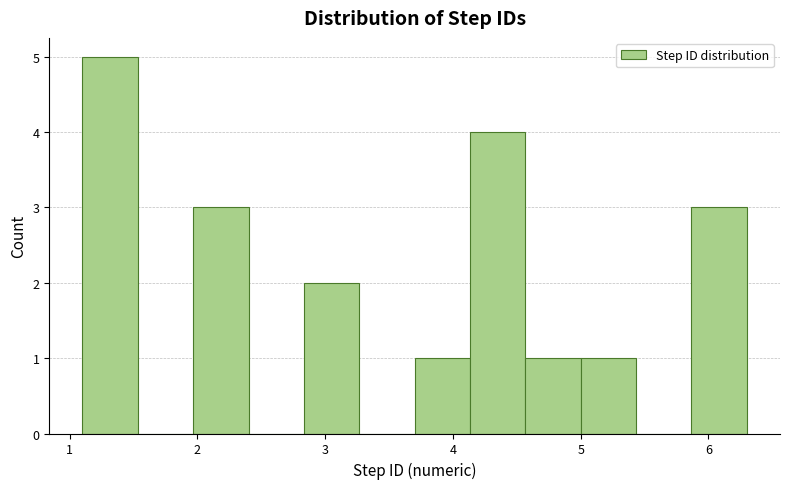

Reading left to right, transcribe this chart: for each bar, give the range it covers on the x-axis and its height. Neither the bar edges nor the heights are printed on the chart, so give them approximately, as read against the axes.

1.1 to 1.5: 5
1.5 to 2.0: 0
2.0 to 2.4: 3
2.4 to 2.8: 0
2.8 to 3.3: 2
3.3 to 3.7: 0
3.7 to 4.1: 1
4.1 to 4.6: 4
4.6 to 5.0: 1
5.0 to 5.4: 1
5.4 to 5.9: 0
5.9 to 6.3: 3